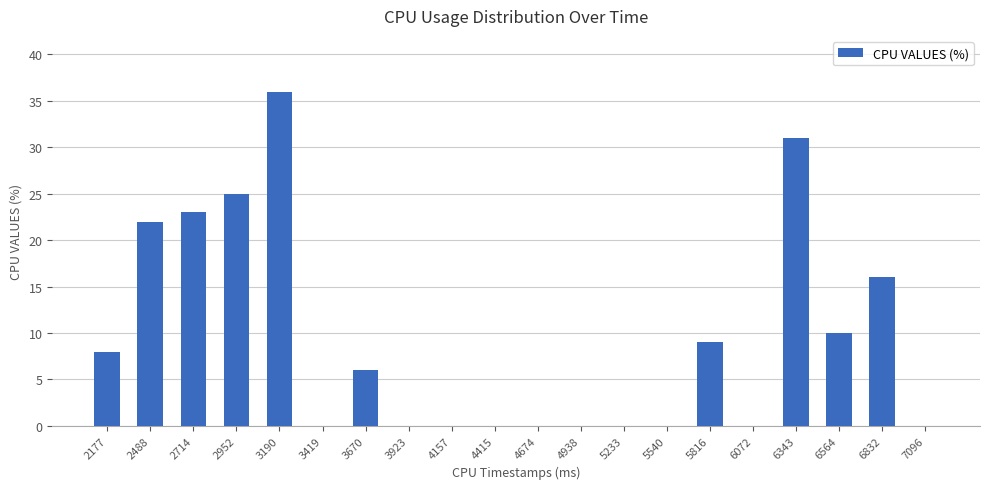

What is the sum of all values?

186